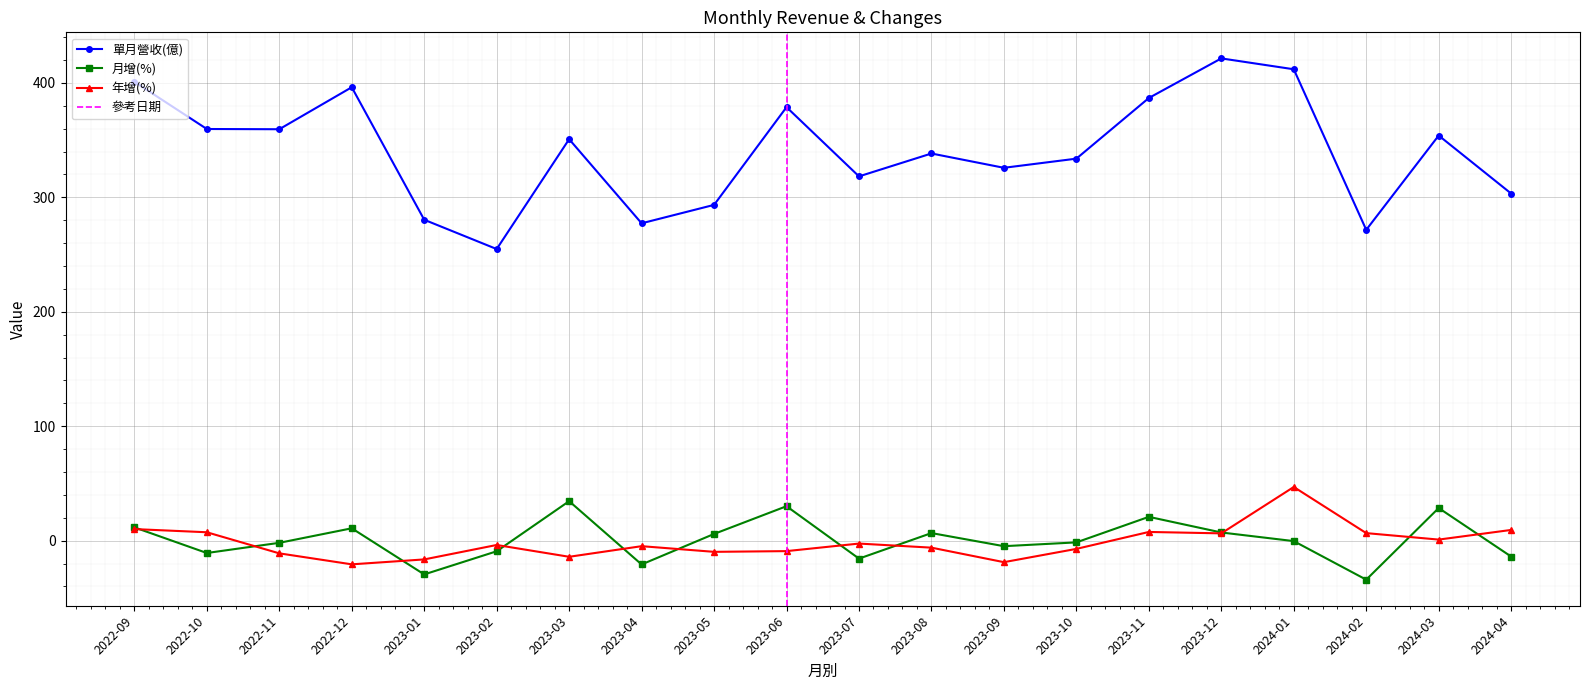

What is the sum of the 月增(%) values at 2023-12 and 2023-09?

2.3